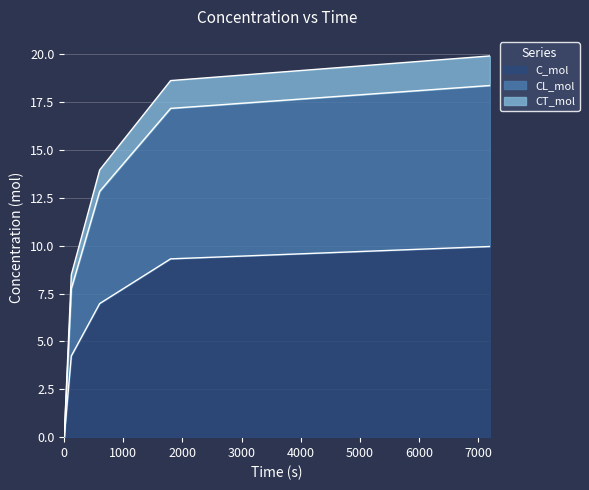

True or false: C_mol and CL_mol intersect in this chart.

False